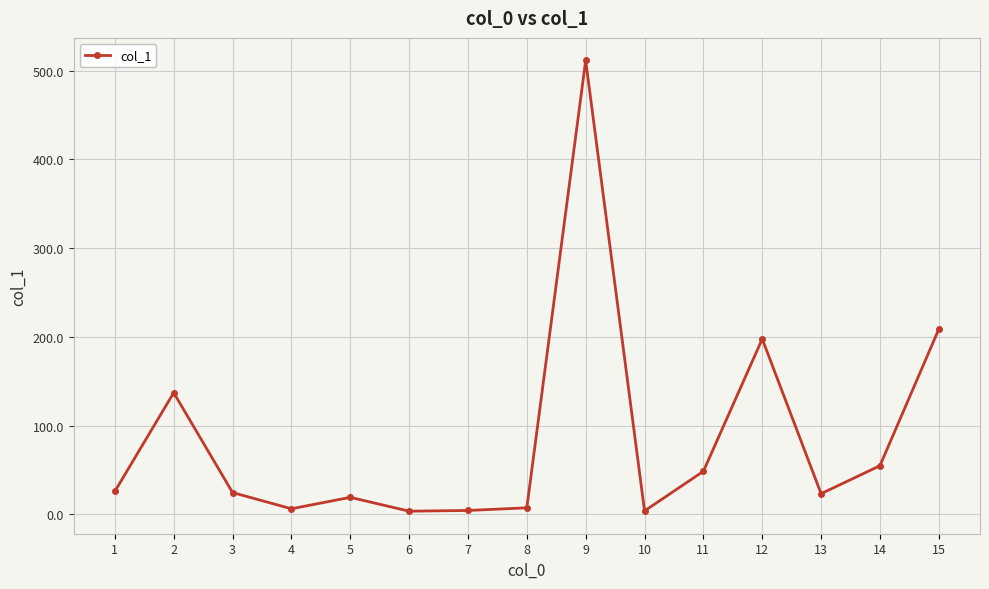

Which category has the highest value across all series?

9